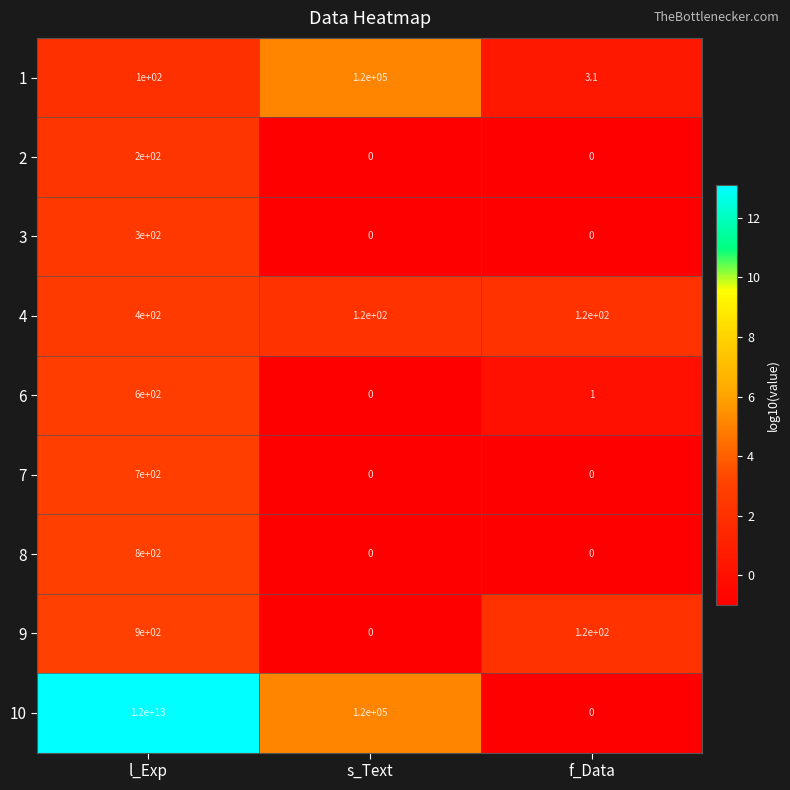

Rank the series at l_Exp from lowest to highest value.

1, 2, 3, 4, 6, 7, 8, 9, 10